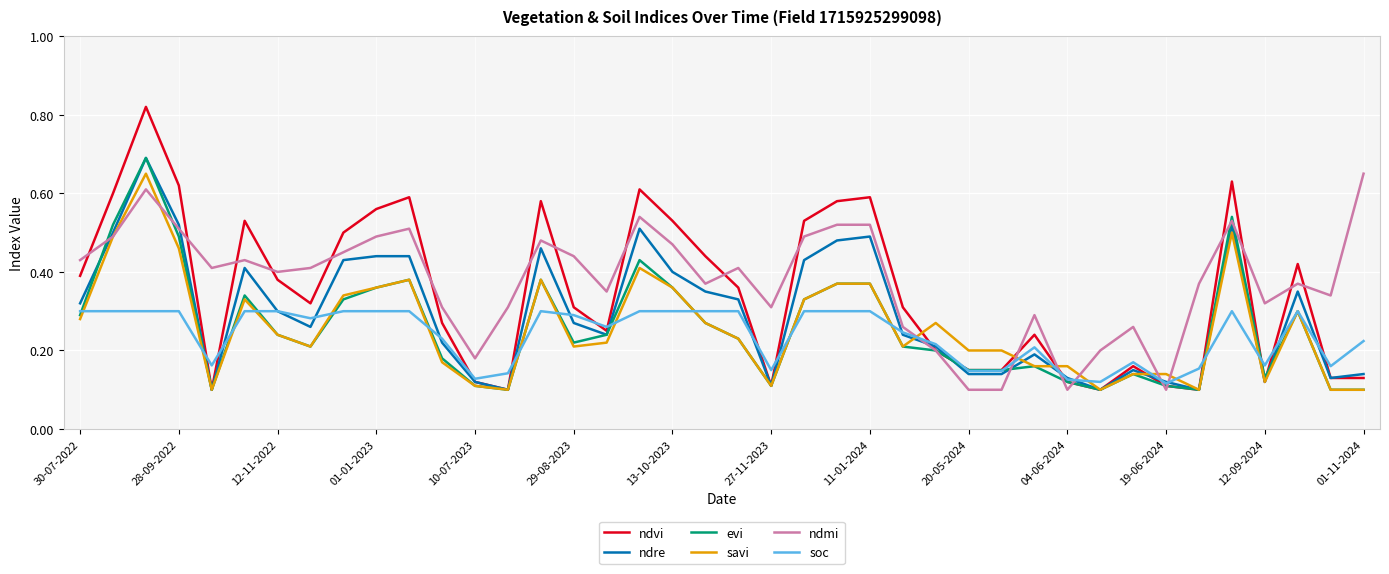

Is this an area chart (filled region under the line)?

No